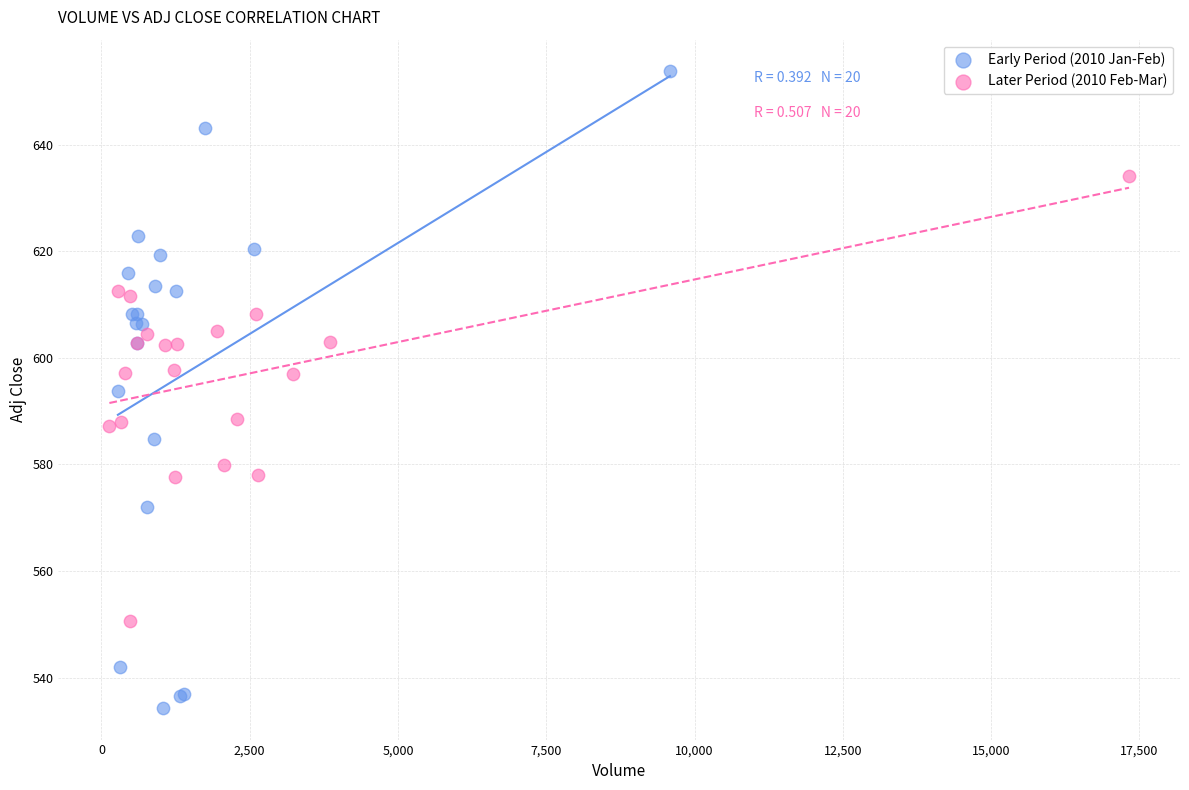

Which series contains the highest Y value?

Early Period (2010 Jan-Feb)